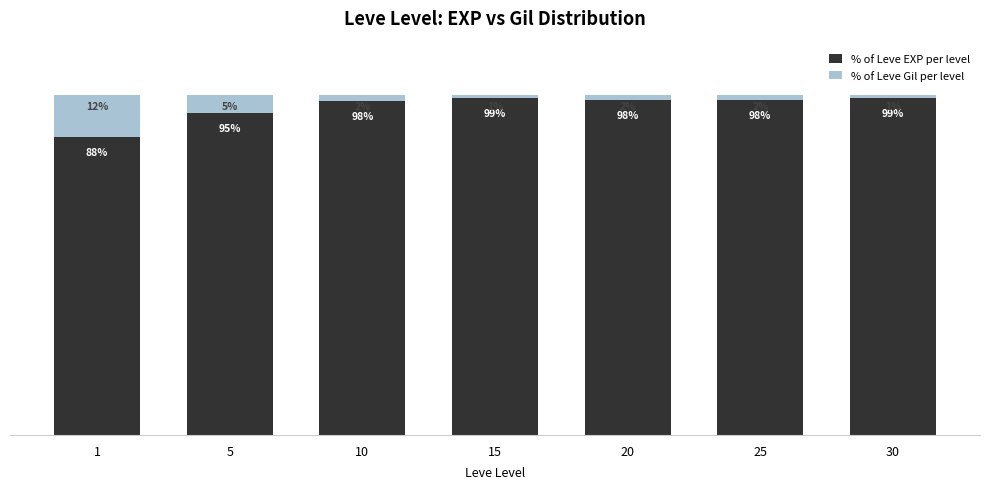

What are all the series names shown in the legend?

% of Leve EXP per level, % of Leve Gil per level